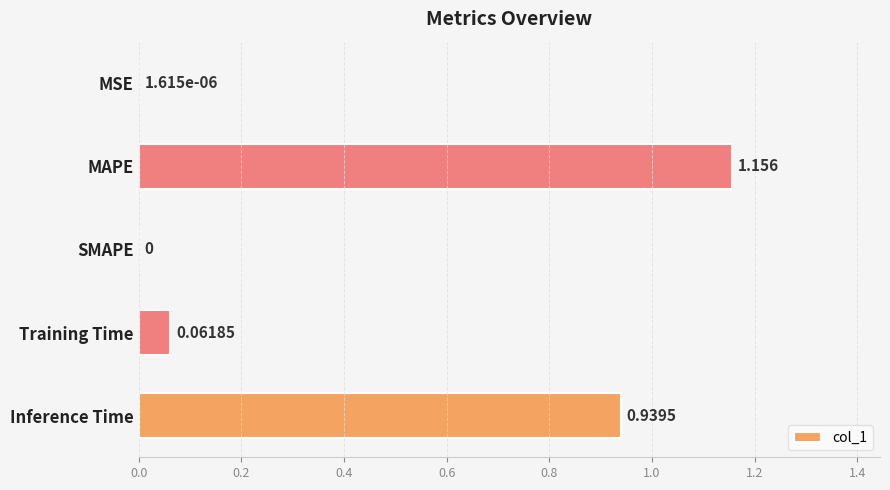

Which has a higher value, MAPE or Inference Time?

MAPE